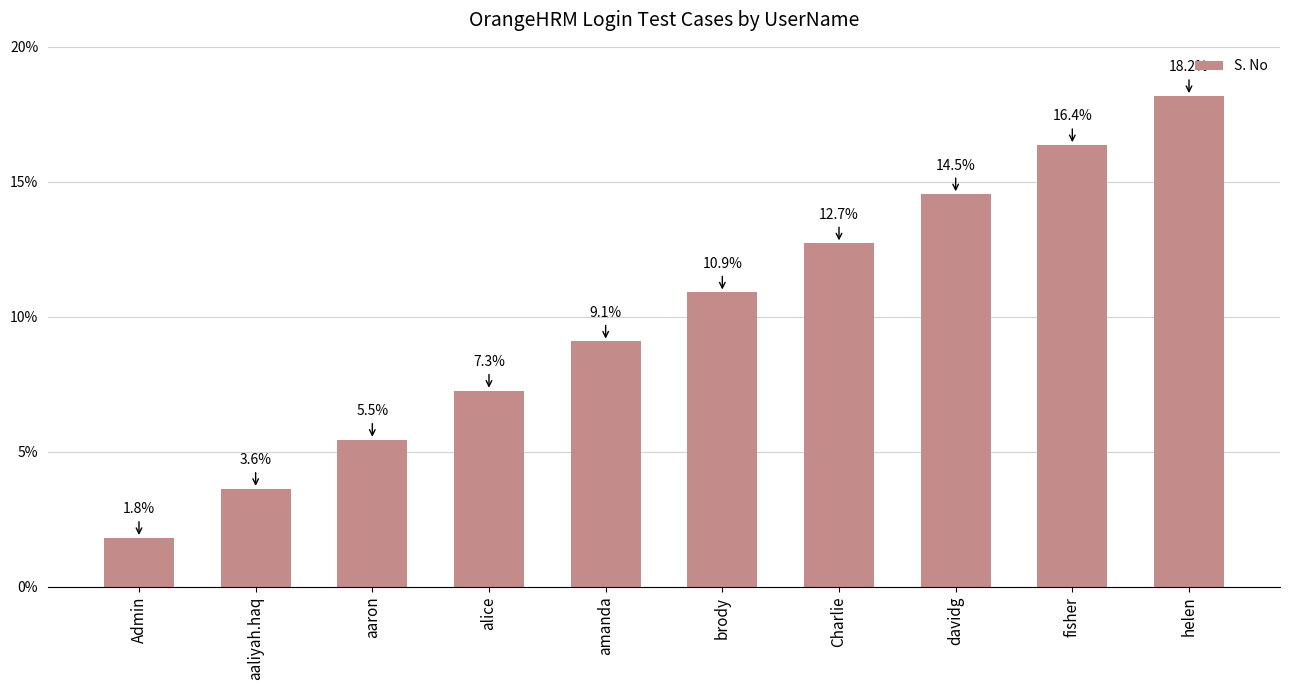

What is the difference between the maximum and minimum values?

16.4